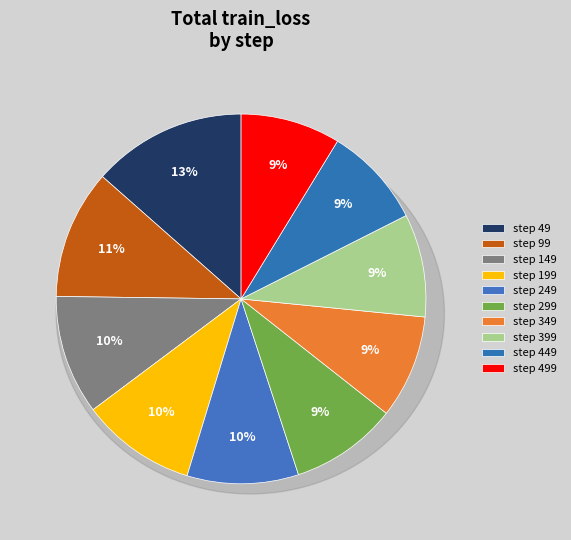

Combined, do 199 and 149 account for over 50%?

No